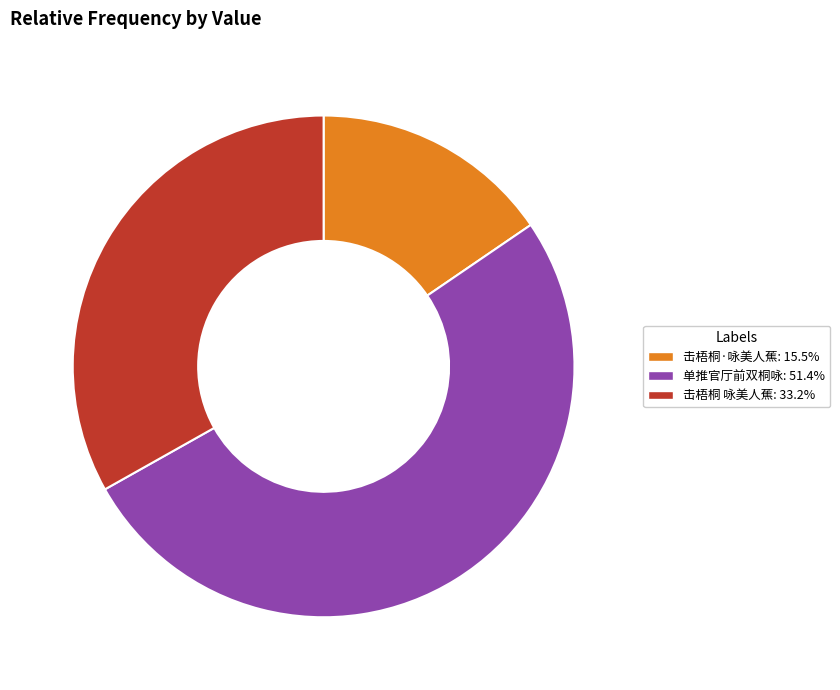

How many slices are in this pie chart?

3